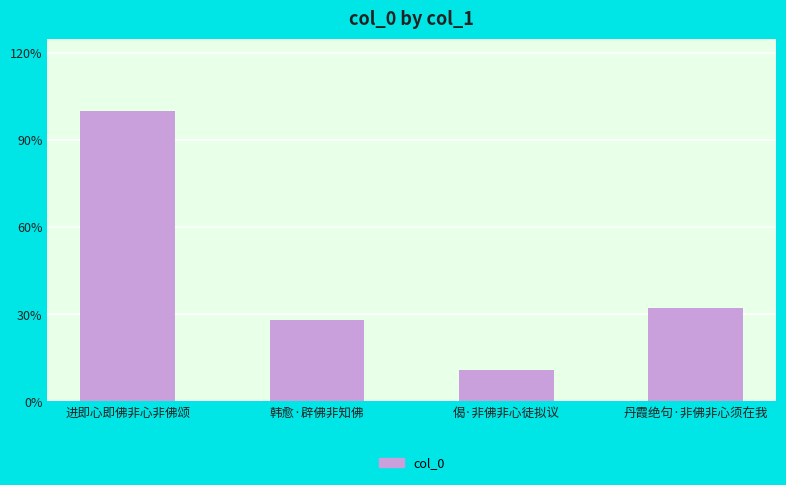

The chart shows a value of 478035 at 韩愈·辟佛非知佛. True or false?

False